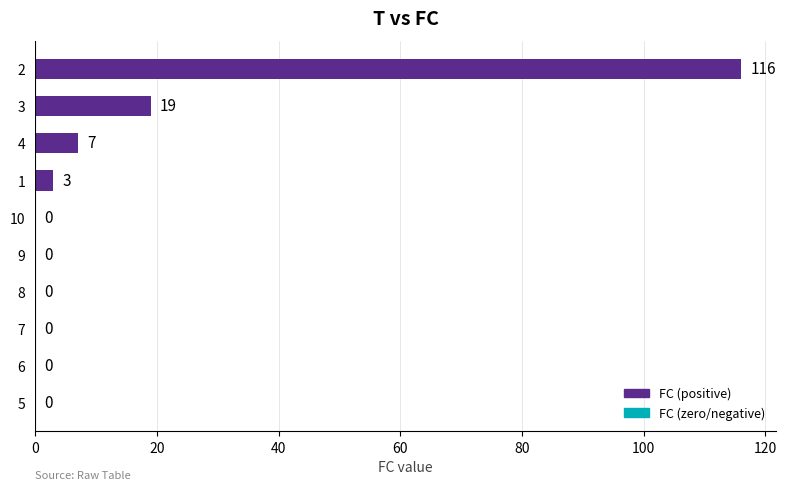

The value at 8 is 31. True or false?

False